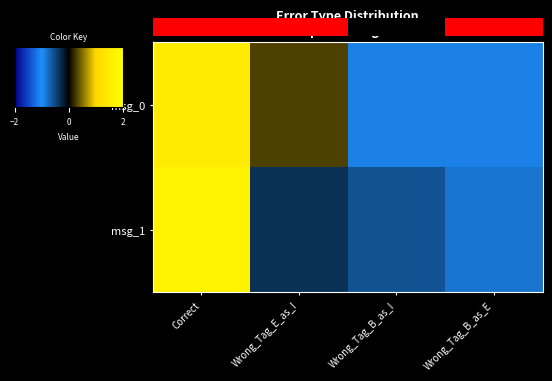

What is the spread (max minus min) of values at Correct?

0.2